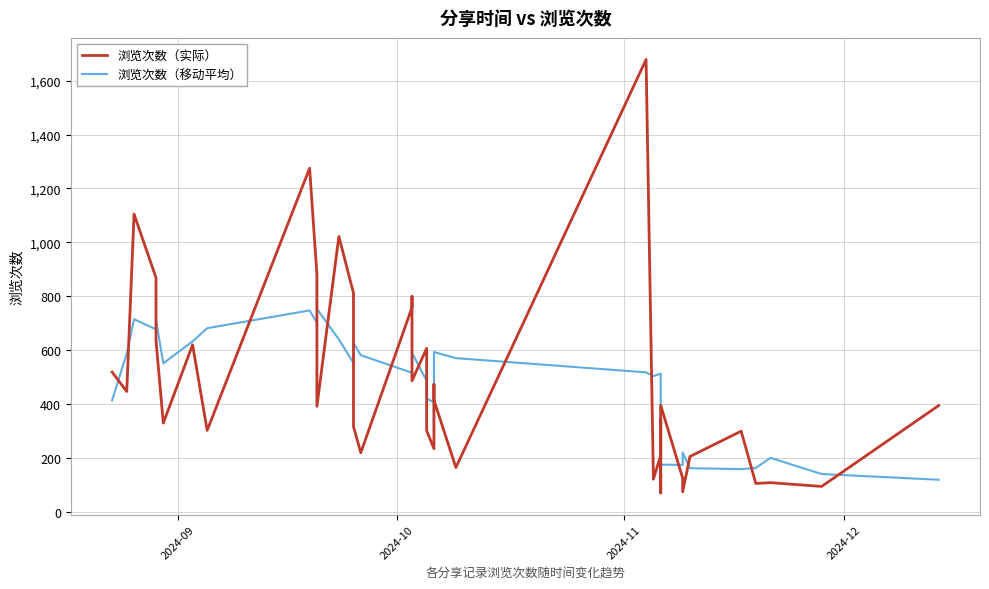

What is the difference between the maximum and minimum values in the 浏览次数（移动平均） series?

726.0